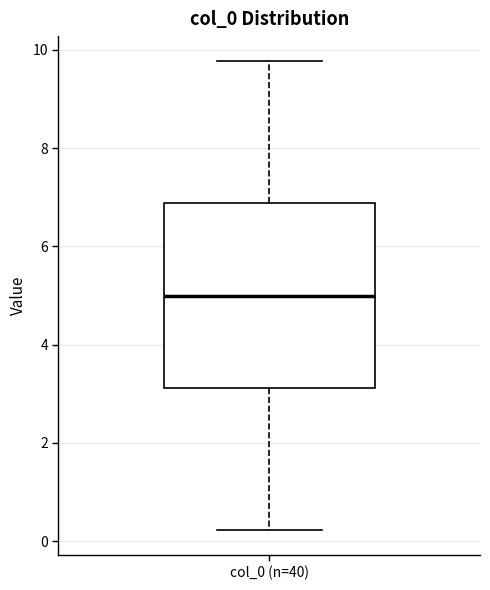

Transcribe this box plot: give where the median line is, the range the box spans, and where the two whiskers end, as read against the y-axis. The values are not printed on the chart, so give them approximately, as read against the axis.

median 5.0, box 3.2 to 6.8, whiskers 0.2 to 9.8